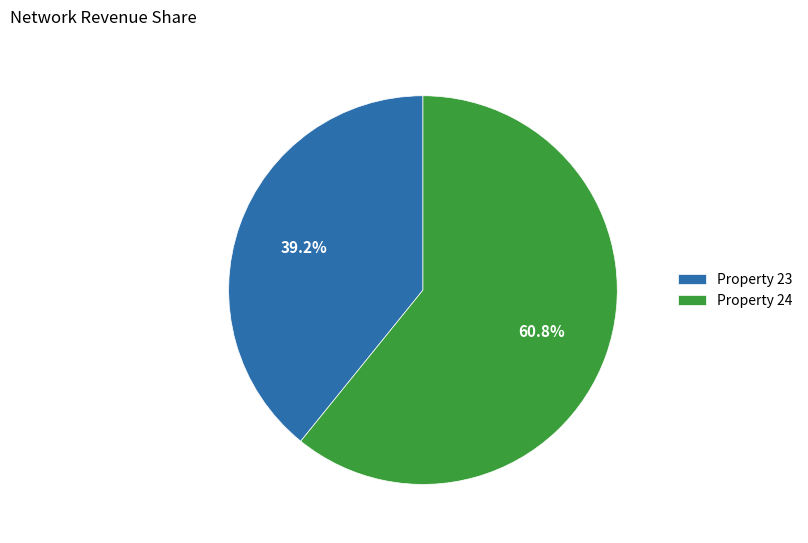

Do Property 24 and Property 23 together represent more than half of the pie?

Yes